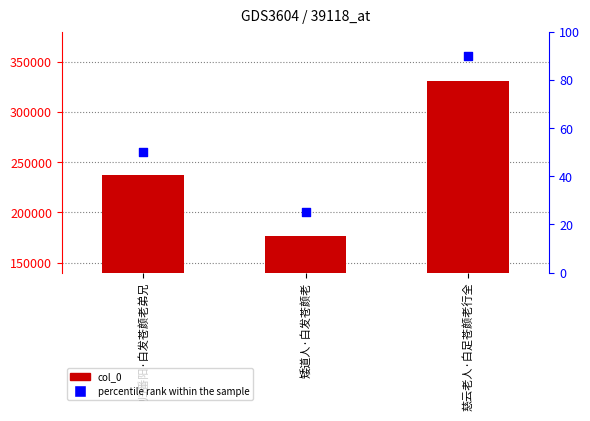

Which series reaches the maximum Y coordinate?

col_0